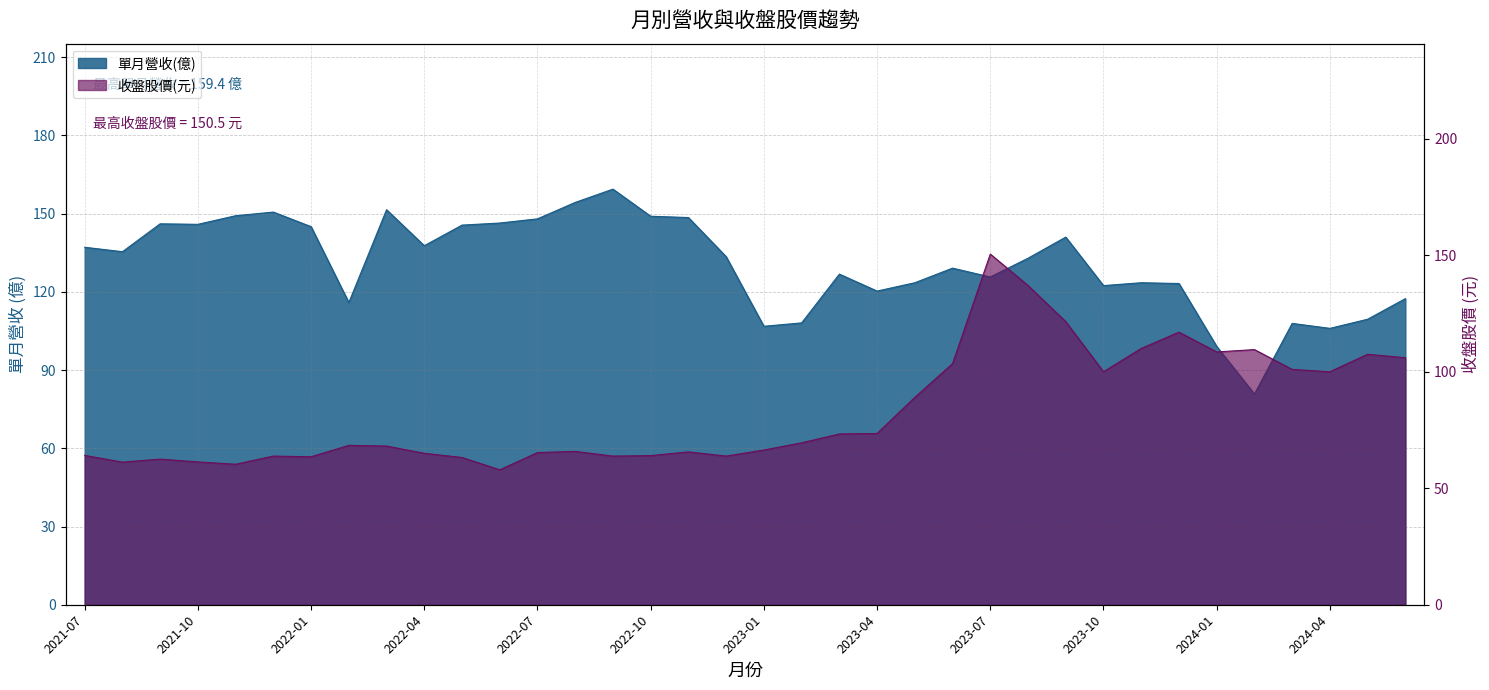

What is the difference between the maximum and minimum values in the 單月營收(億) series?

78.6